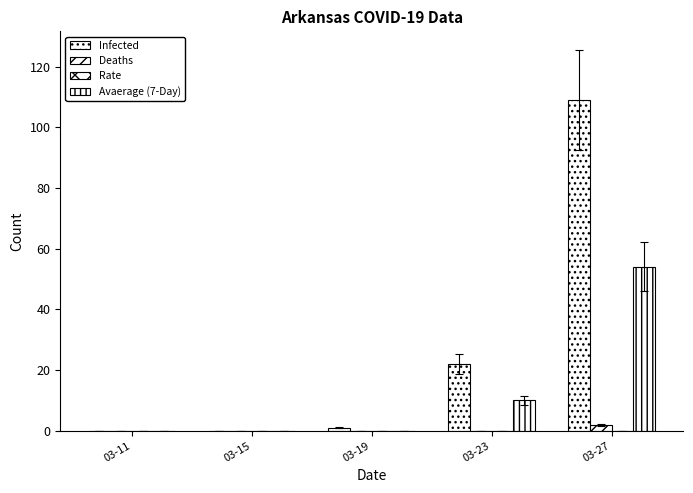

Reading right to left, list all the values displayed in this chart.

Infected: 03-27=109	03-23=22	03-19=1	03-15=0	03-11=0
Deaths: 03-27=2	03-23=0	03-19=0	03-15=0	03-11=0
Rate: 03-27=0	03-23=0	03-19=0	03-15=0	03-11=0
Avaerage (7-Day): 03-27=54	03-23=10	03-19=0	03-15=0	03-11=0